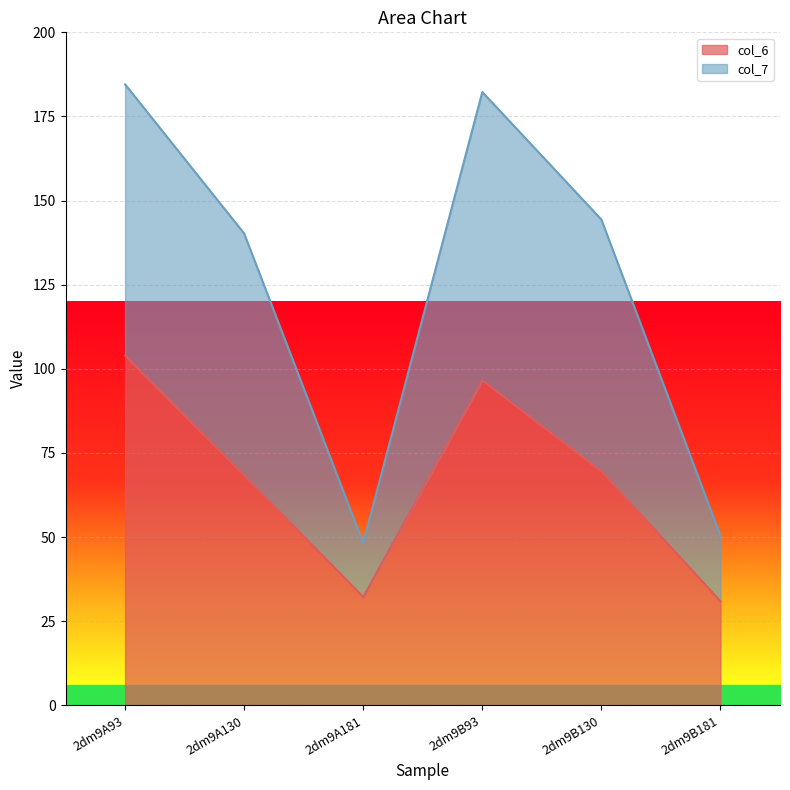

Reading right to left, list all the values displayed in this chart.

col_6: 2dm9B181=30.9	2dm9B130=69.5	2dm9B93=96.6	2dm9A181=32.2	2dm9A130=68.3	2dm9A93=103.9
col_7: 2dm9B181=50.4	2dm9B130=144.4	2dm9B93=182.3	2dm9A181=48.2	2dm9A130=140.2	2dm9A93=184.6